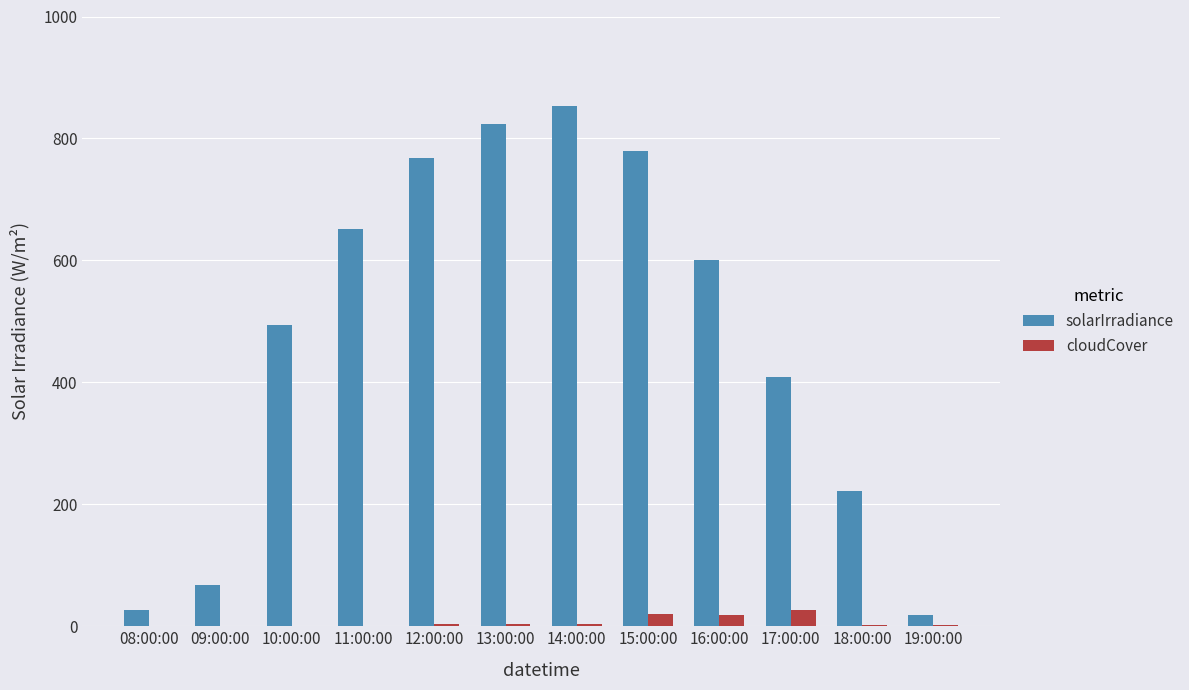

How many distinct data groups are displayed?

2